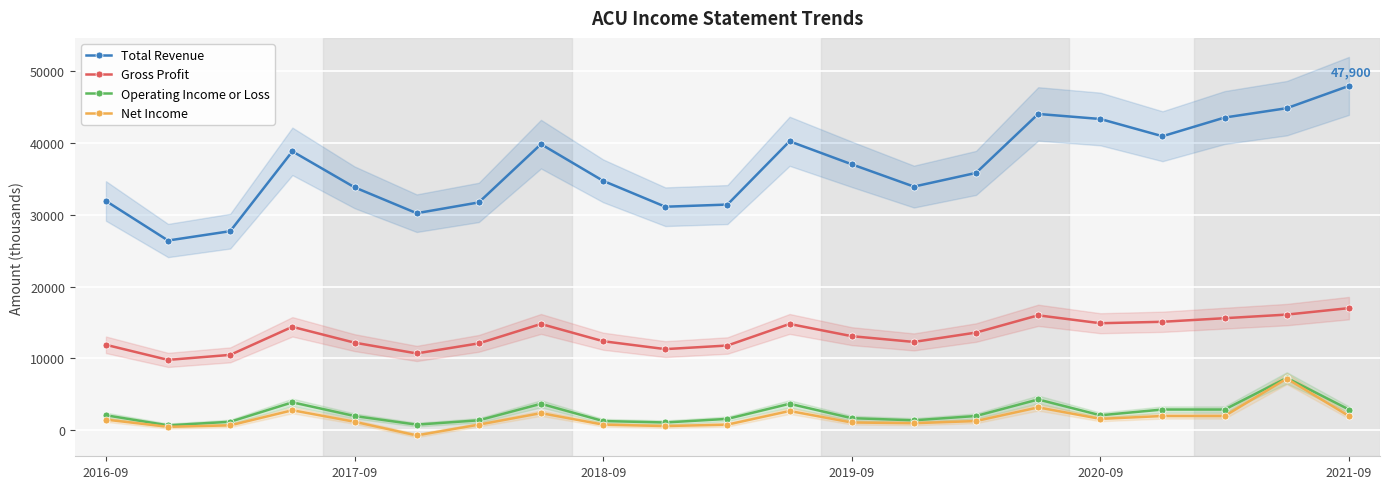

Rank the series by their maximum value, from highest to lowest.

Total Revenue, Gross Profit, Operating Income or Loss, Net Income